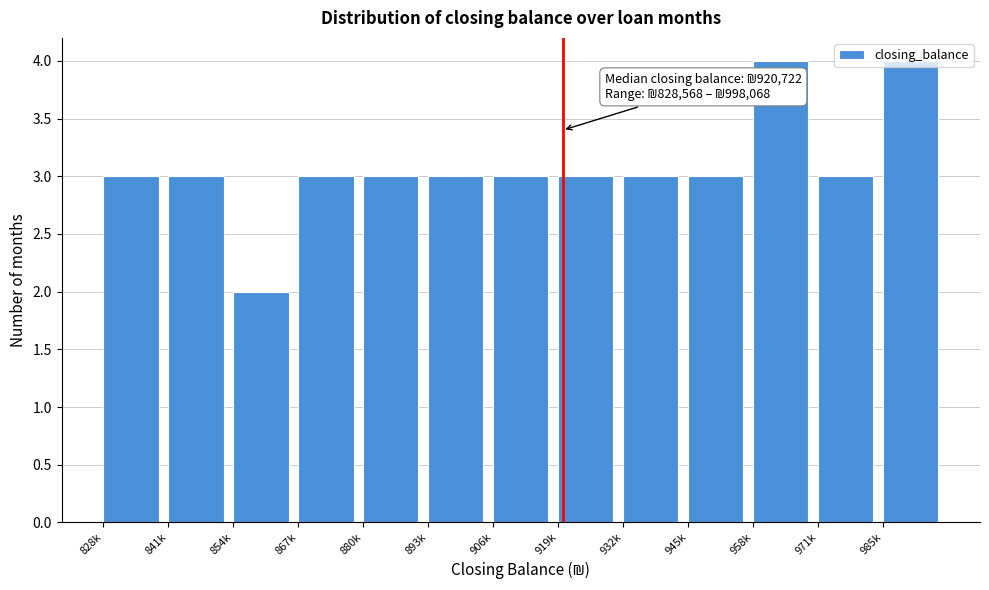

What is the average value?

3